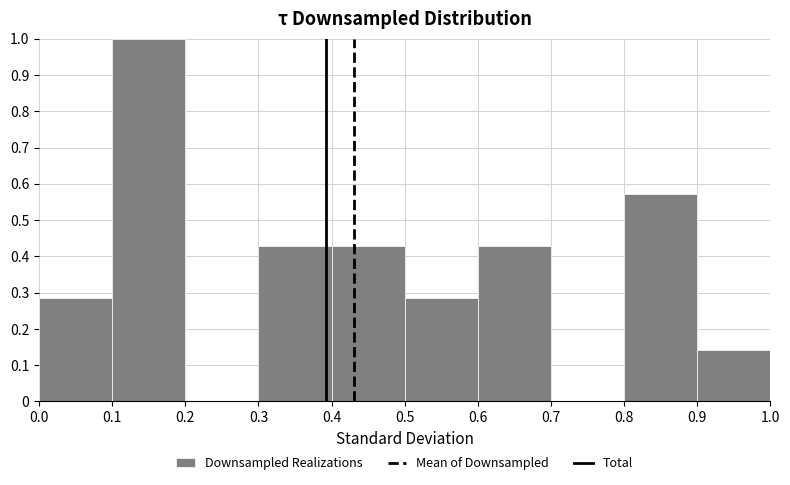

What is the height of the bar covering 0.3 to 0.4 on the x-axis? The values are not printed on the chart, so give them approximately, as read against the axis.

0.43